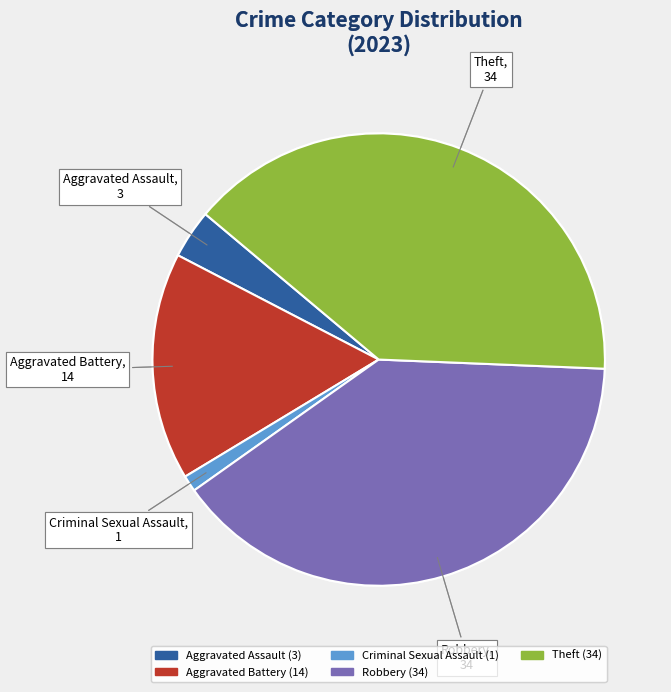

Does any single category account for the majority?

No